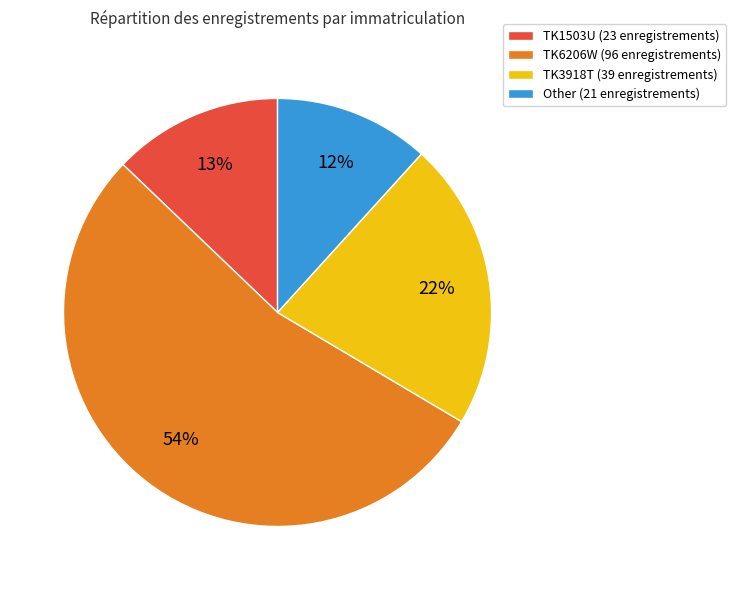

True or false: TK6206W (96 enregistrements) accounts for 60% of the total.

False